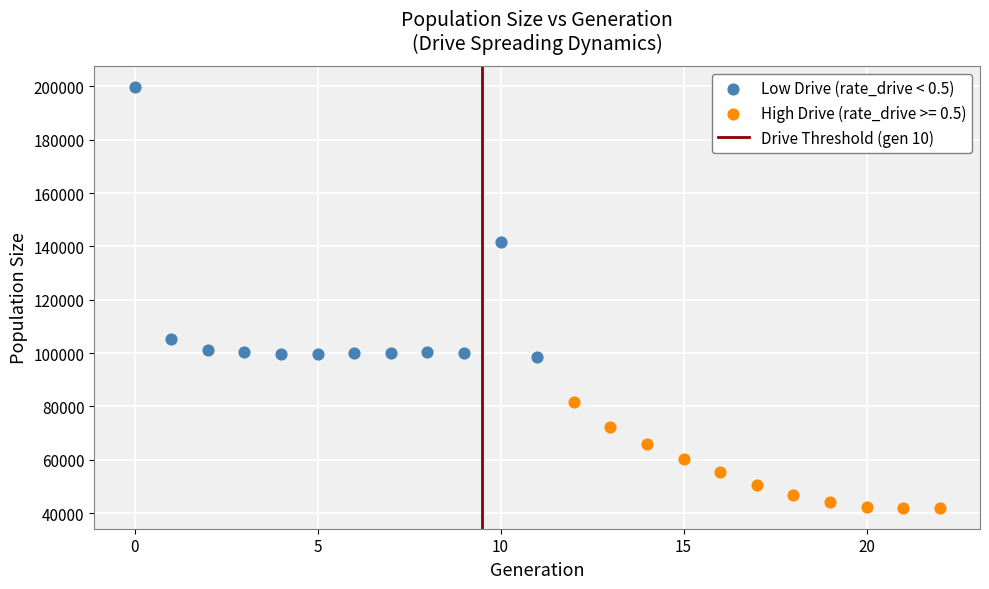

Which series has the widest spread of Y values?

Low Drive (rate_drive < 0.5)